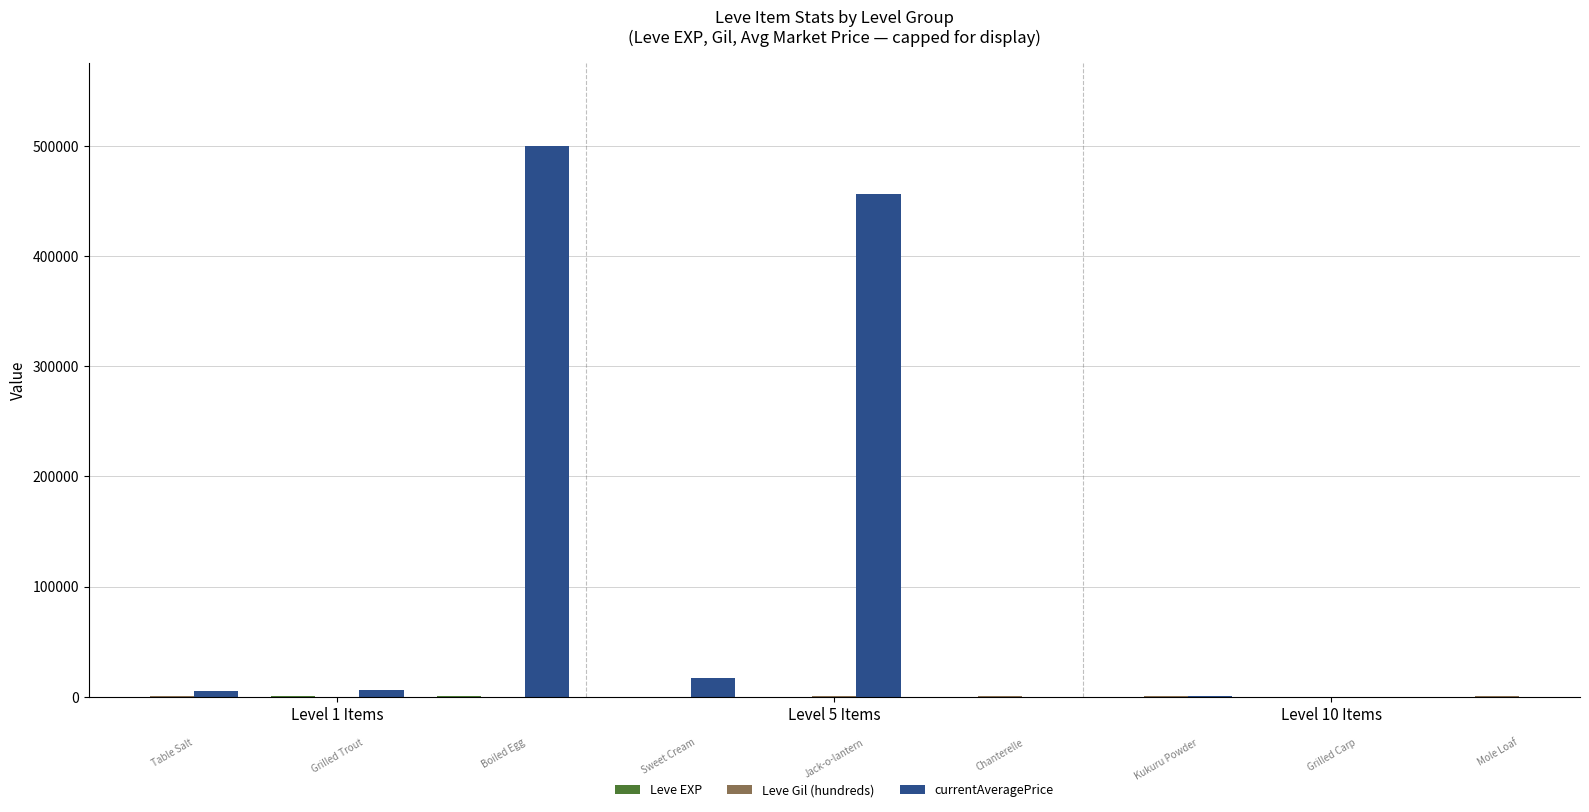

What is the greatest value displayed?

500000